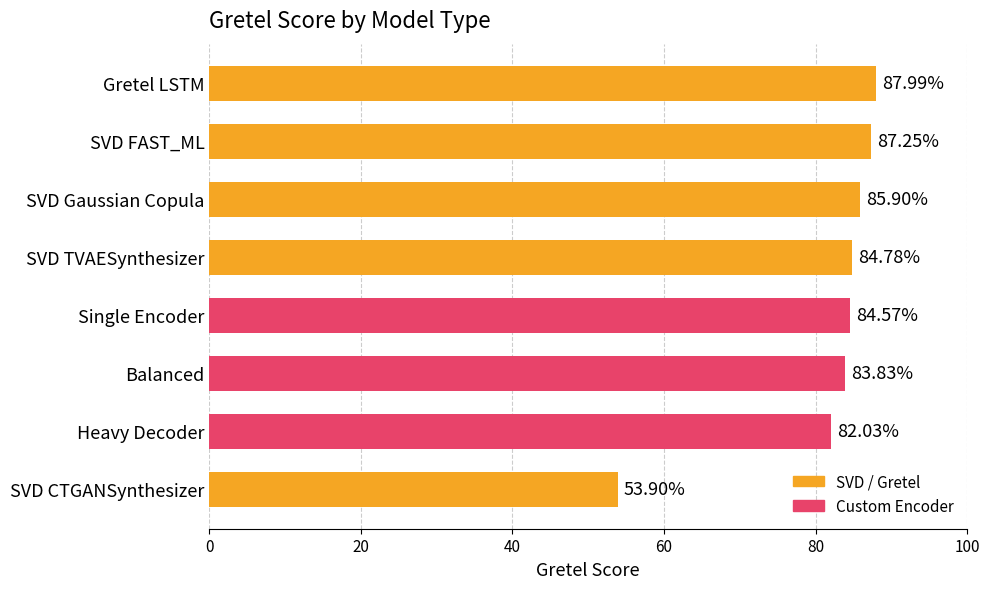

Between Single Encoder and SVD TVAESynthesizer, which is larger?

SVD TVAESynthesizer